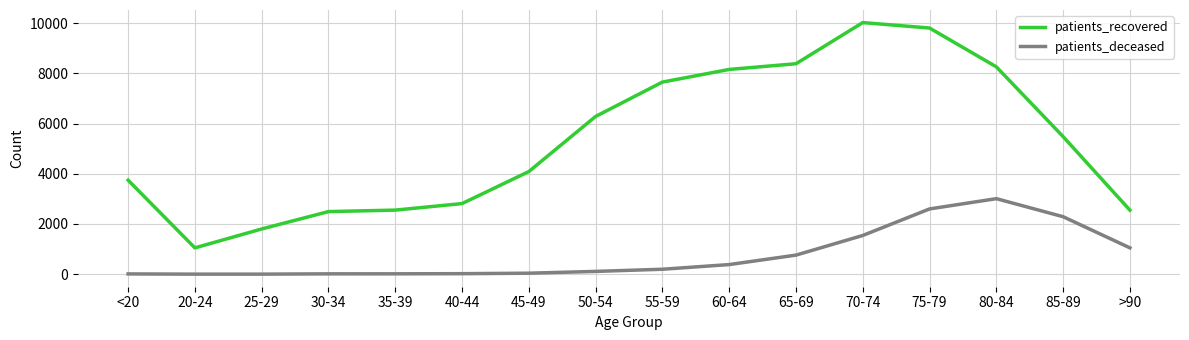

What is the difference between the second highest and minimum values in the patients_deceased series?

2597